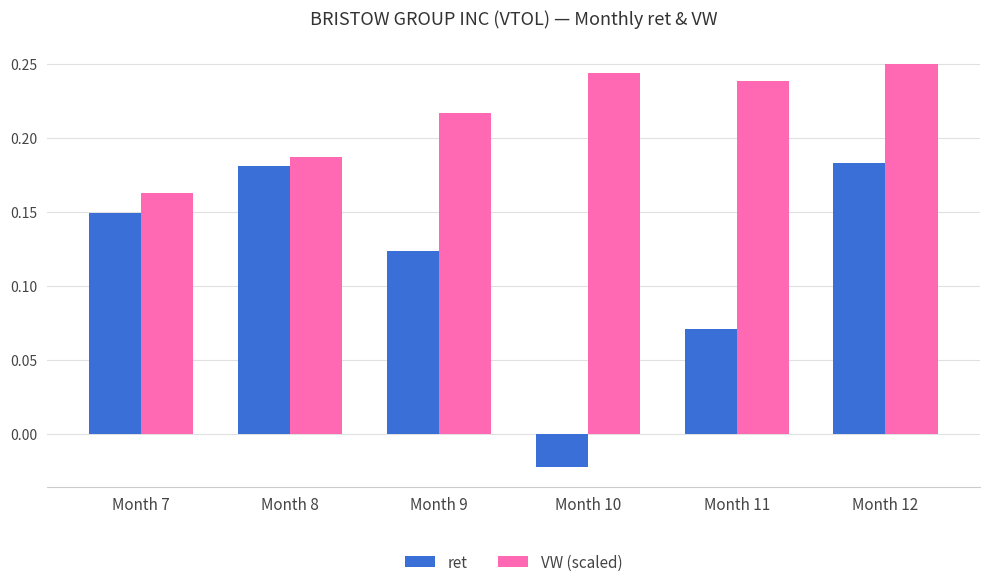

Is the value of ret at Month 8 greater than the value of VW (scaled) at Month 12?

No